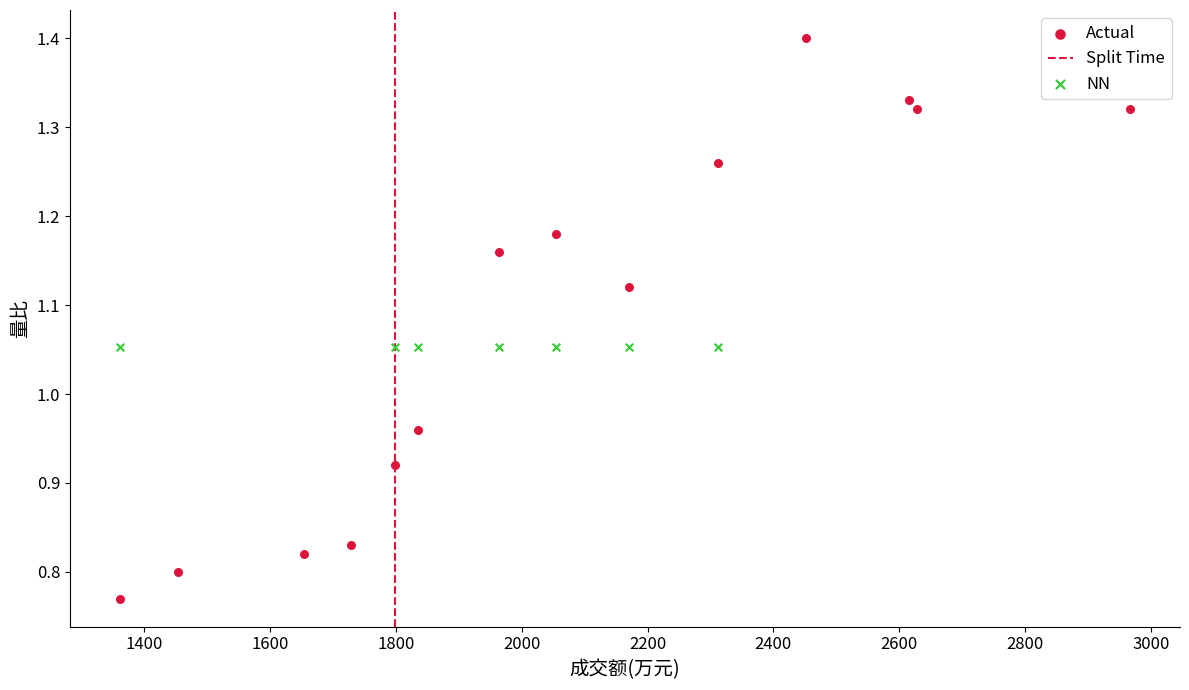

Which series contains the lowest Y value?

Actual